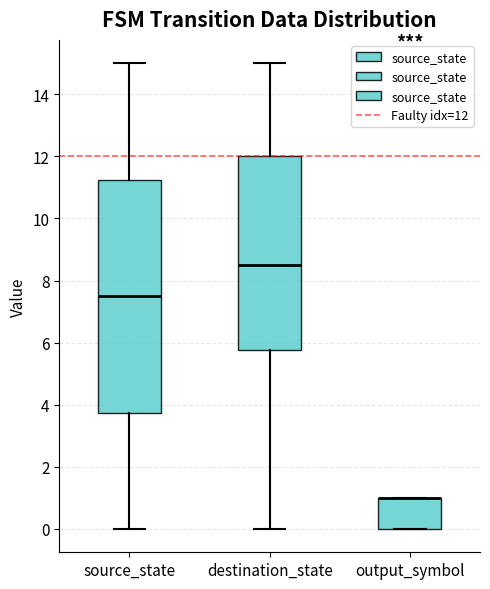

Where does the median line of the box for destination_state sit on the y-axis? The values are not printed on the chart, so give them approximately, as read against the axis.

8.6